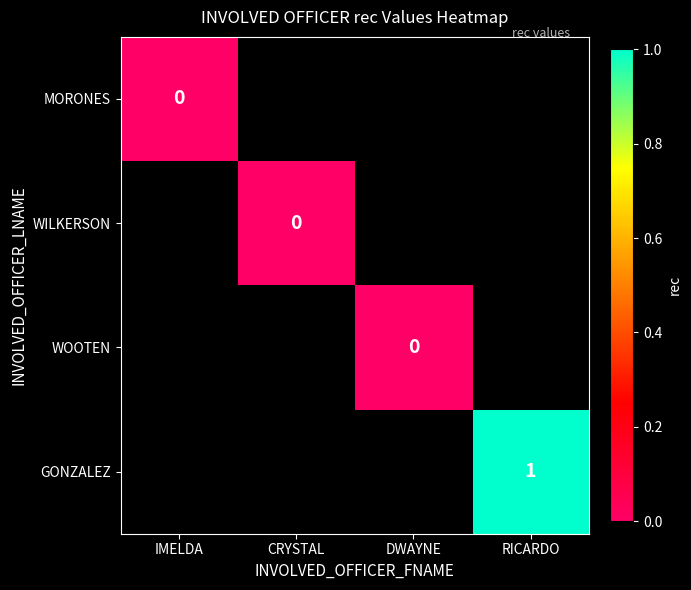

How many categories are shown in the chart?

4